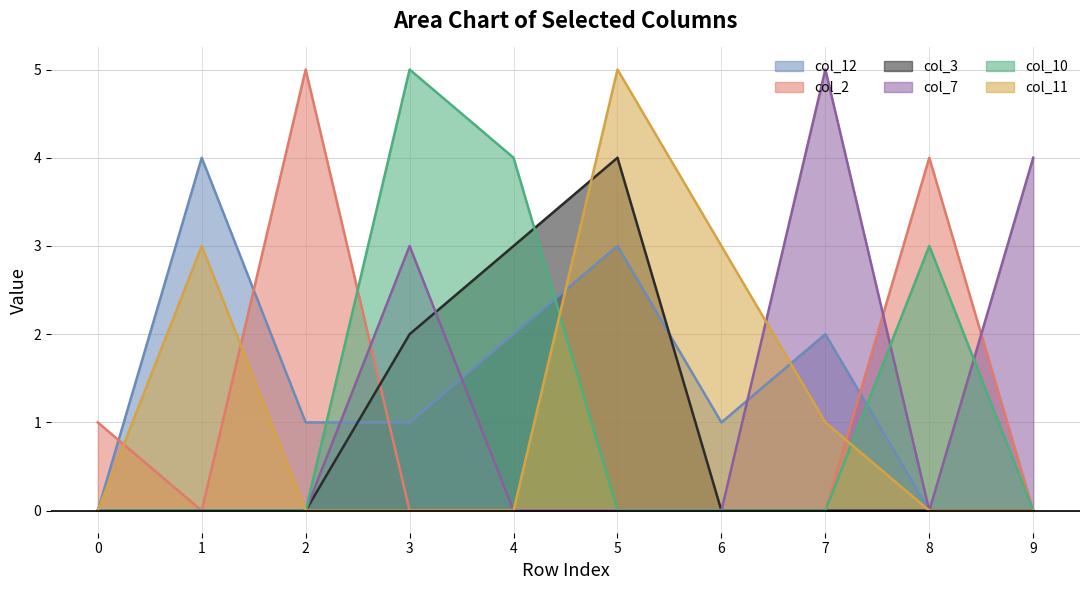

True or false: col_12 and col_3 intersect in this chart.

True